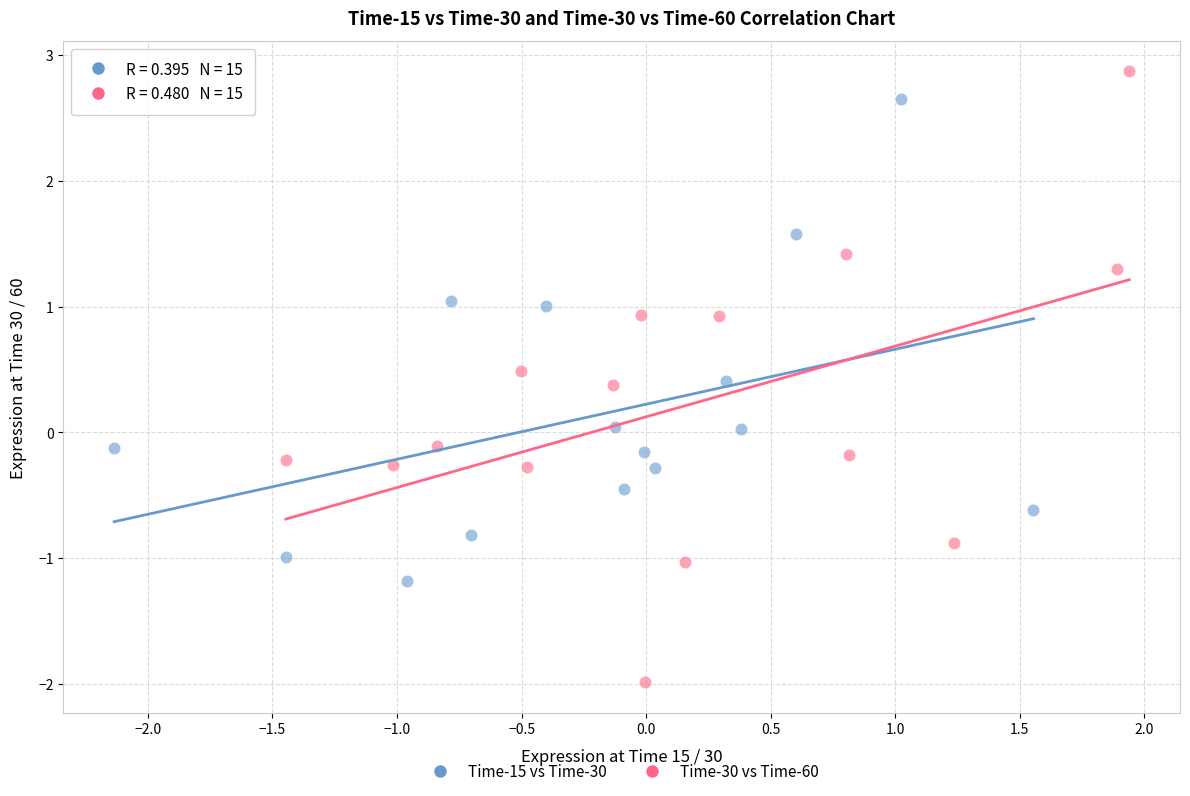

Which series contains the lowest Y value?

Time-30 vs Time-60